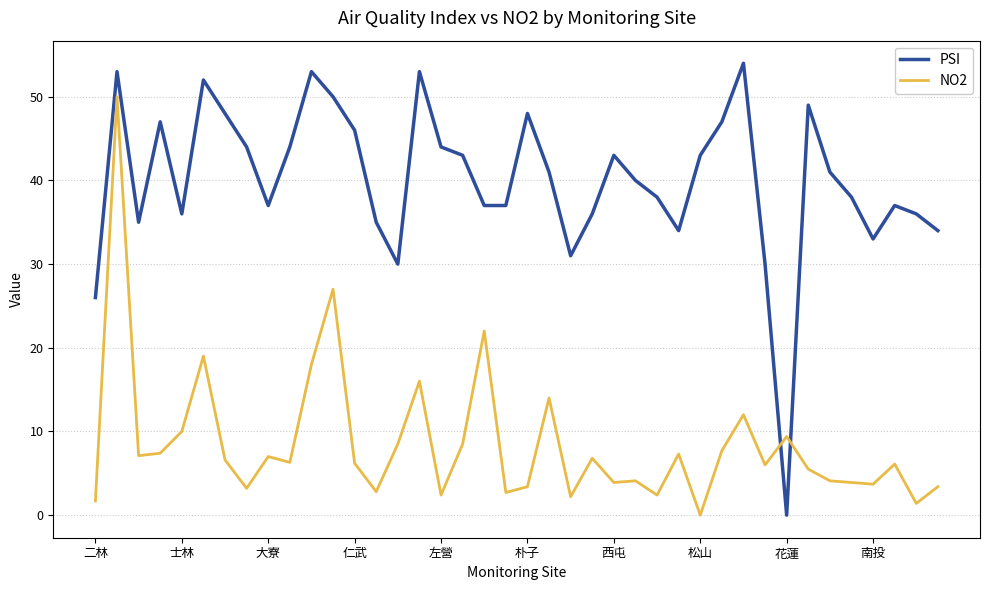

Which series has the widest spread of values?

PSI